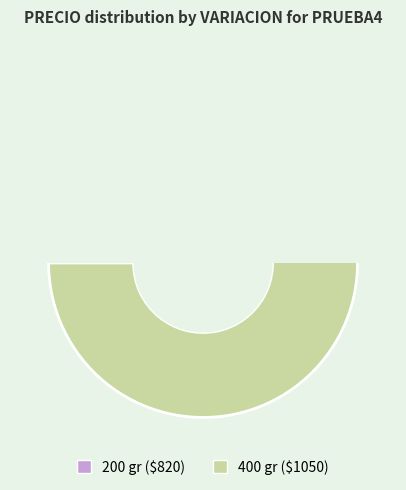

Rank the categories by value from lowest to highest.

200 gr, 400 gr